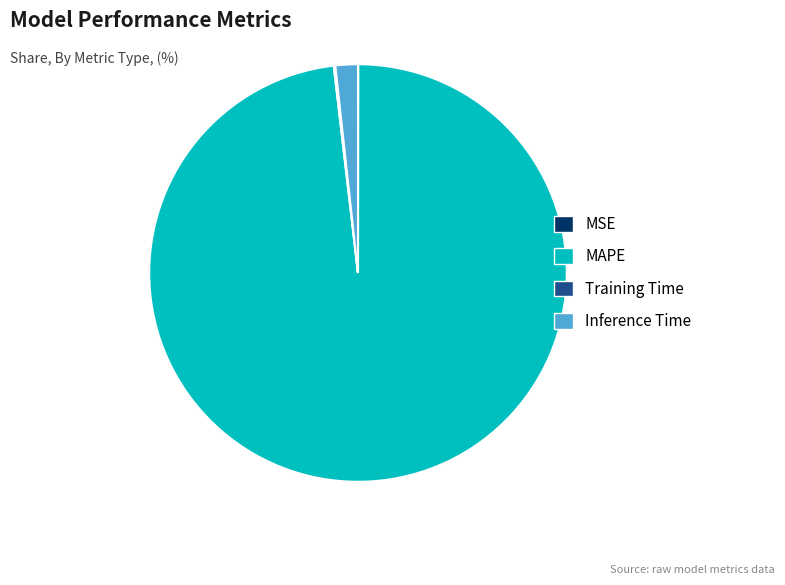

Is it true that Inference Time is 2% of the pie?

True